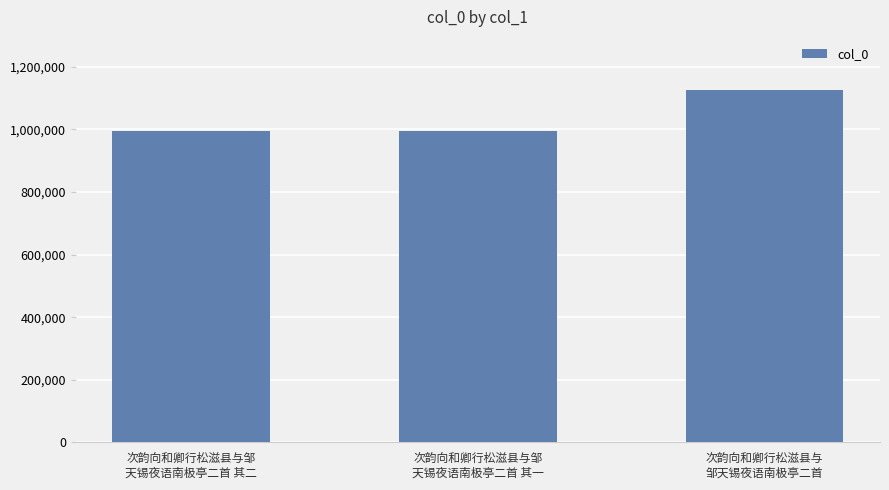

The chart shows a value of 1595027 at 次韵向和卿行松滋县与邹
天锡夜语南极亭二首 其一. True or false?

False